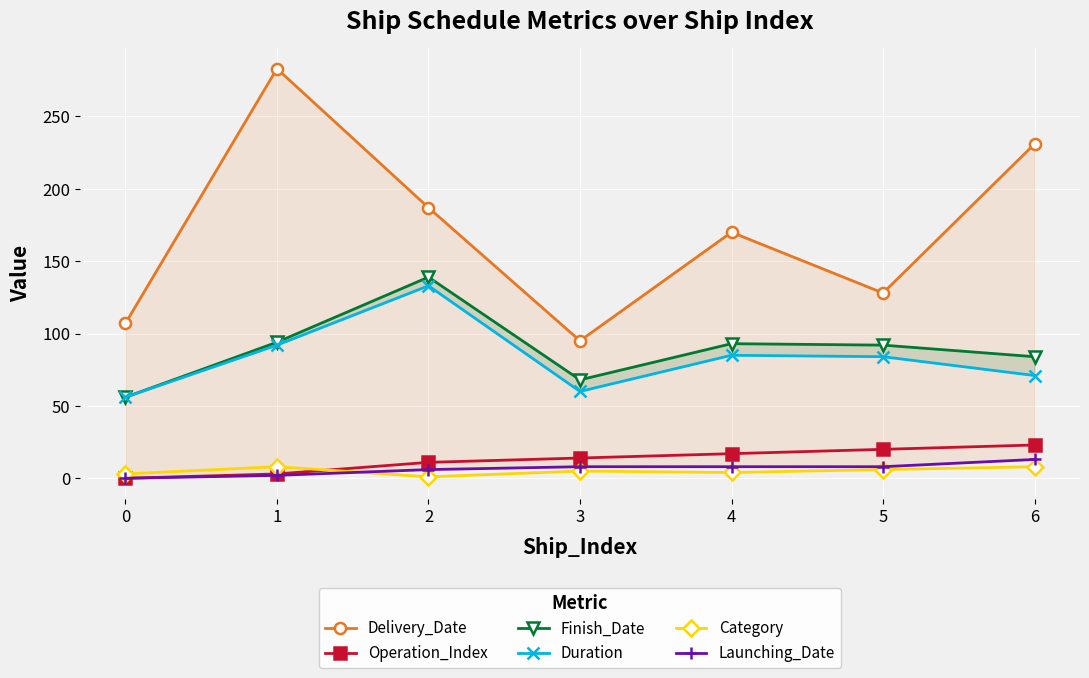

At which label is Launching_Date closest to 6?

2